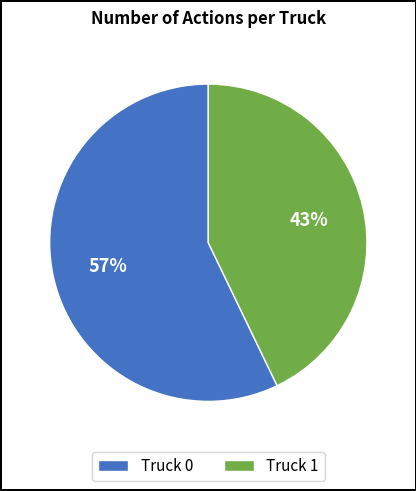

To the nearest percent, what is the difference between the Truck 0 and Truck 1 slice percentages?

14%